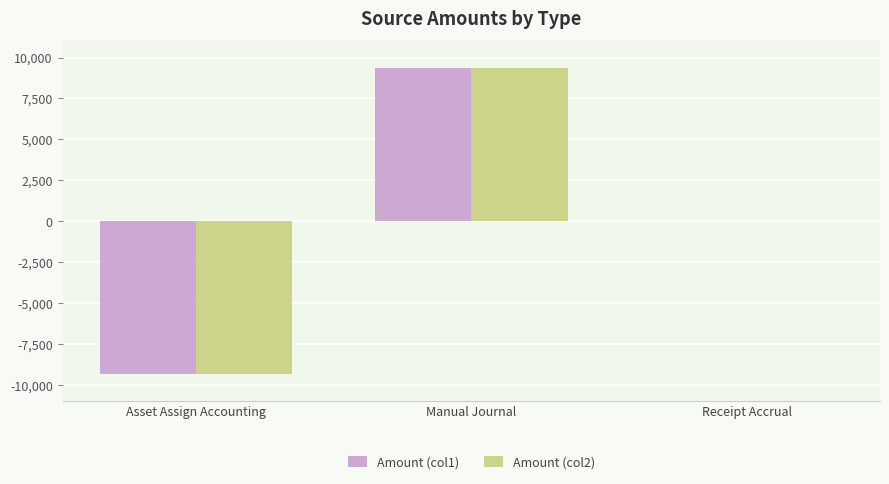

True or false: Amount (col1) has a value of 9367.7 at Manual Journal.

True